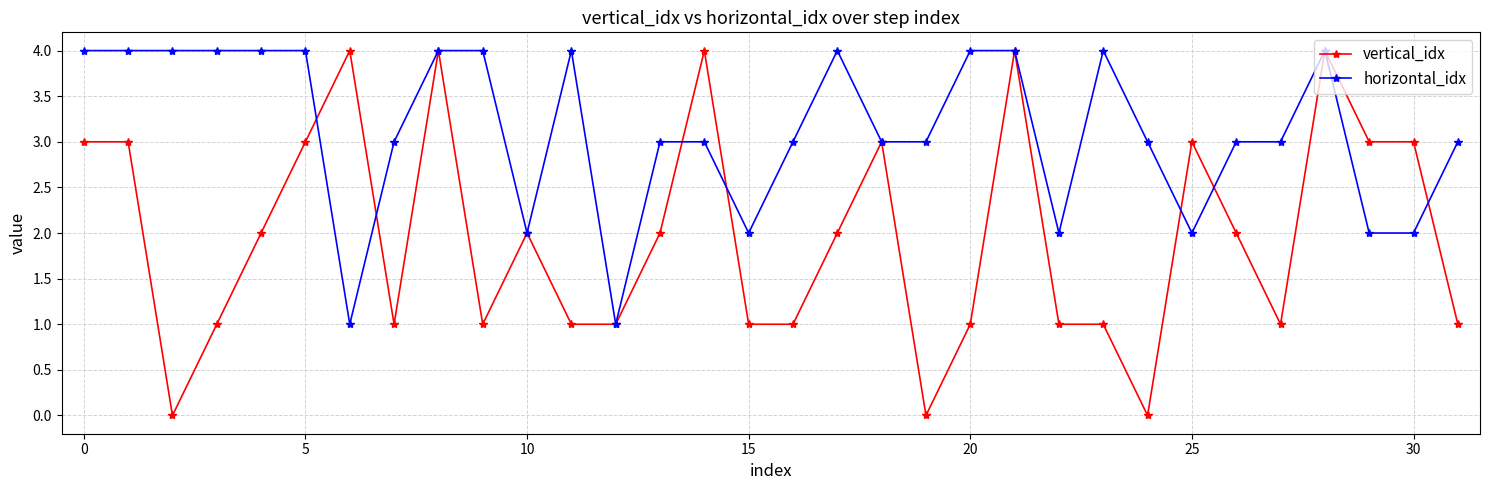

Which series has the widest spread of values?

vertical_idx